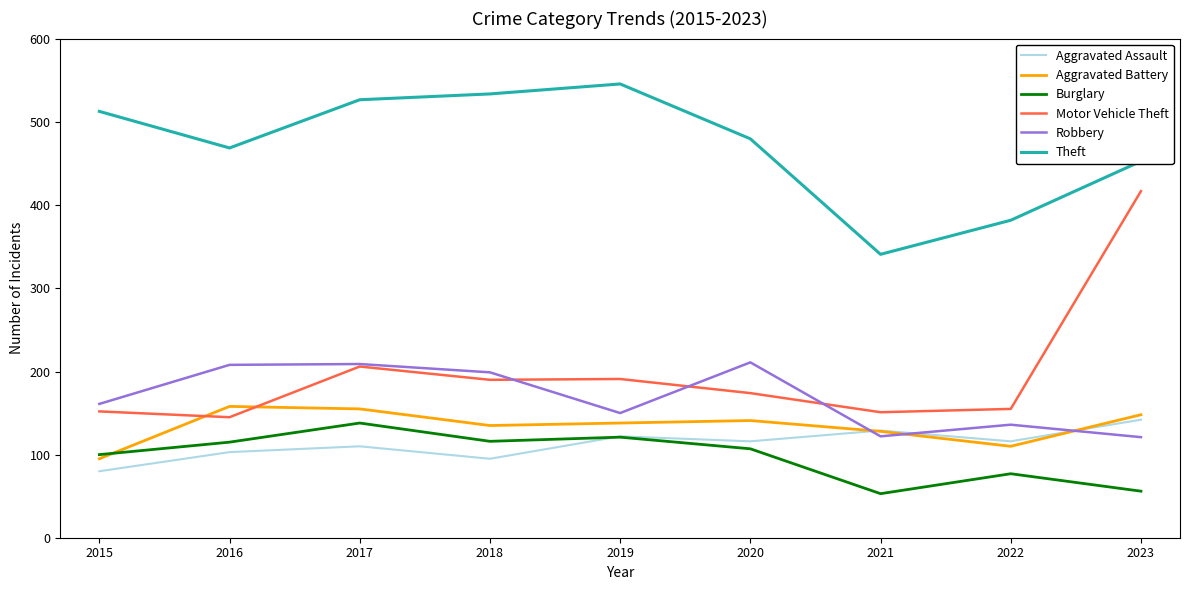

What is the difference between the maximum and minimum values in the Aggravated Battery series?

63